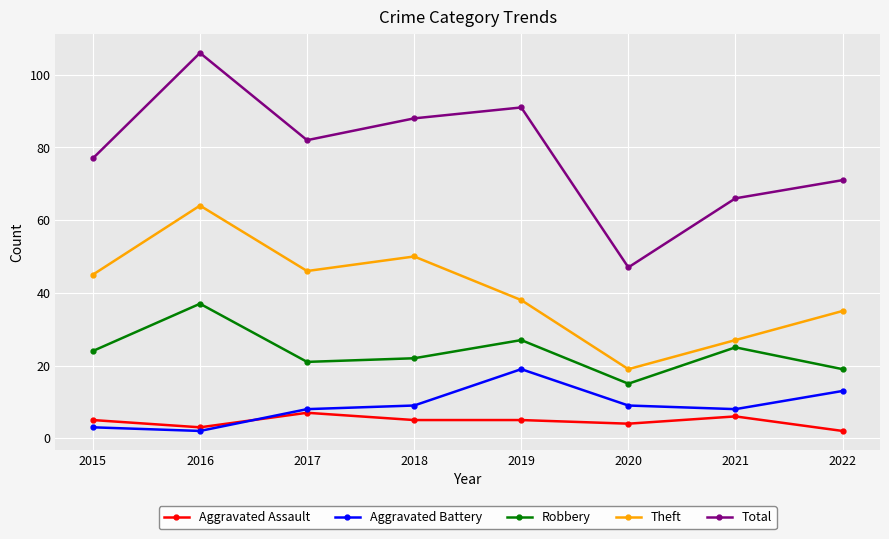

Reading left to right, list all the values displayed in this chart.

Aggravated Assault: 5	3	7	5	5	4	6	2
Aggravated Battery: 3	2	8	9	19	9	8	13
Robbery: 24	37	21	22	27	15	25	19
Theft: 45	64	46	50	38	19	27	35
Total: 77	106	82	88	91	47	66	71